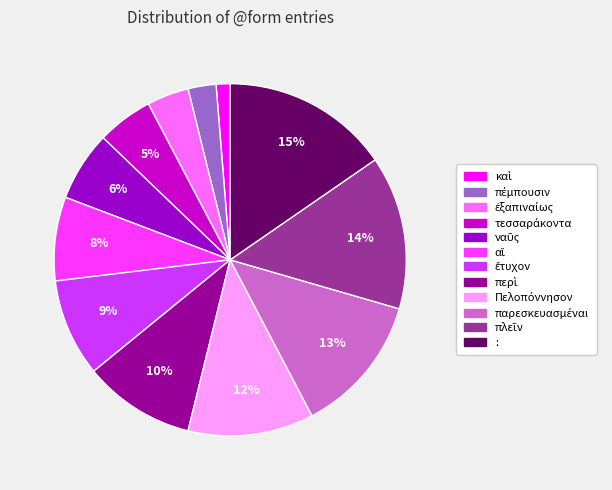

Which slice is the largest?

: